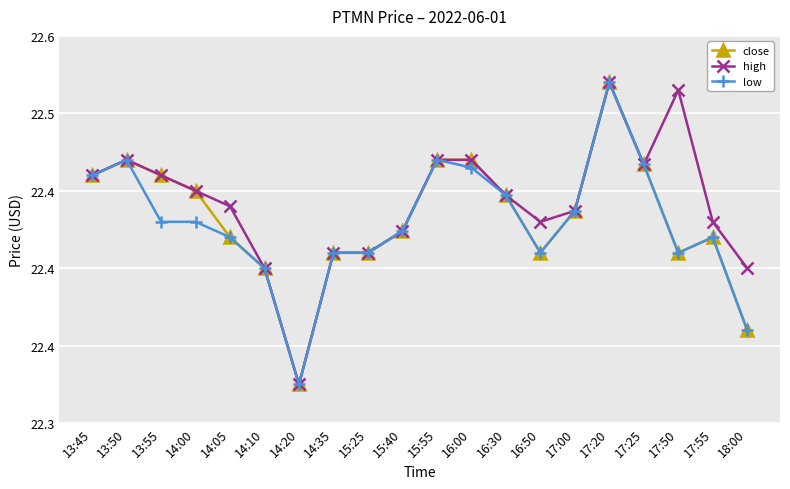

Is this an area chart (filled region under the line)?

No